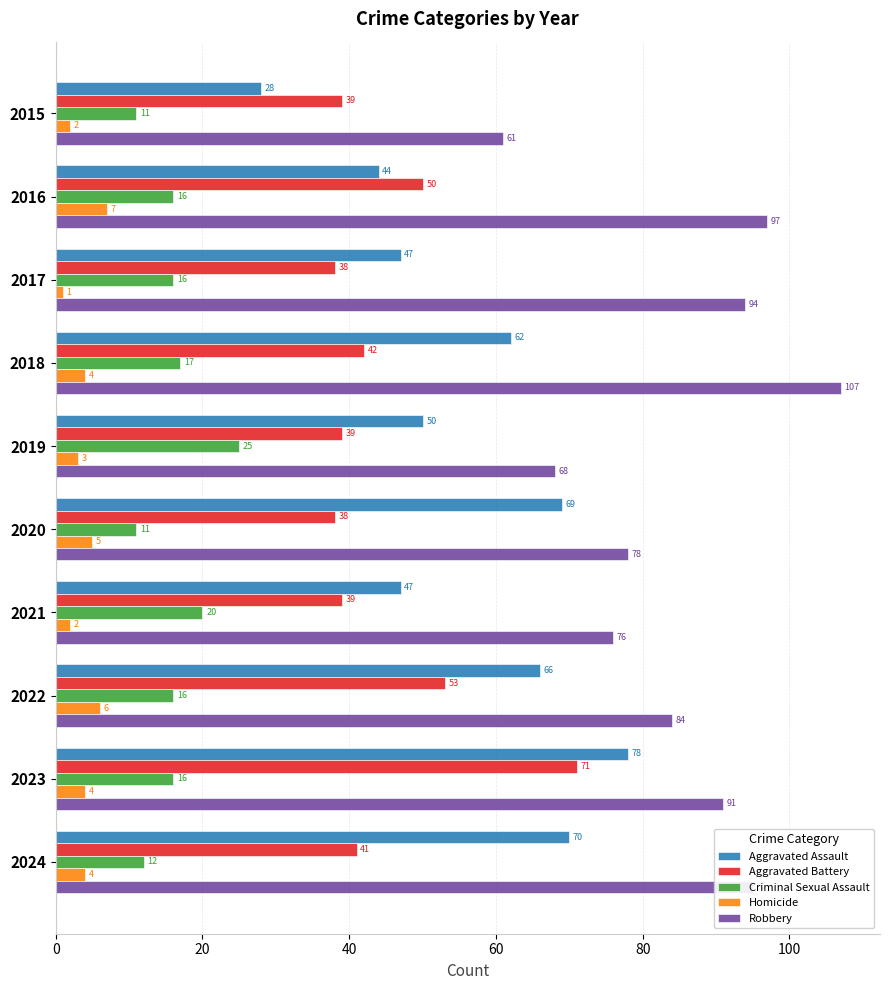

What is the difference between the maximum and second lowest values in the Homicide series?

5